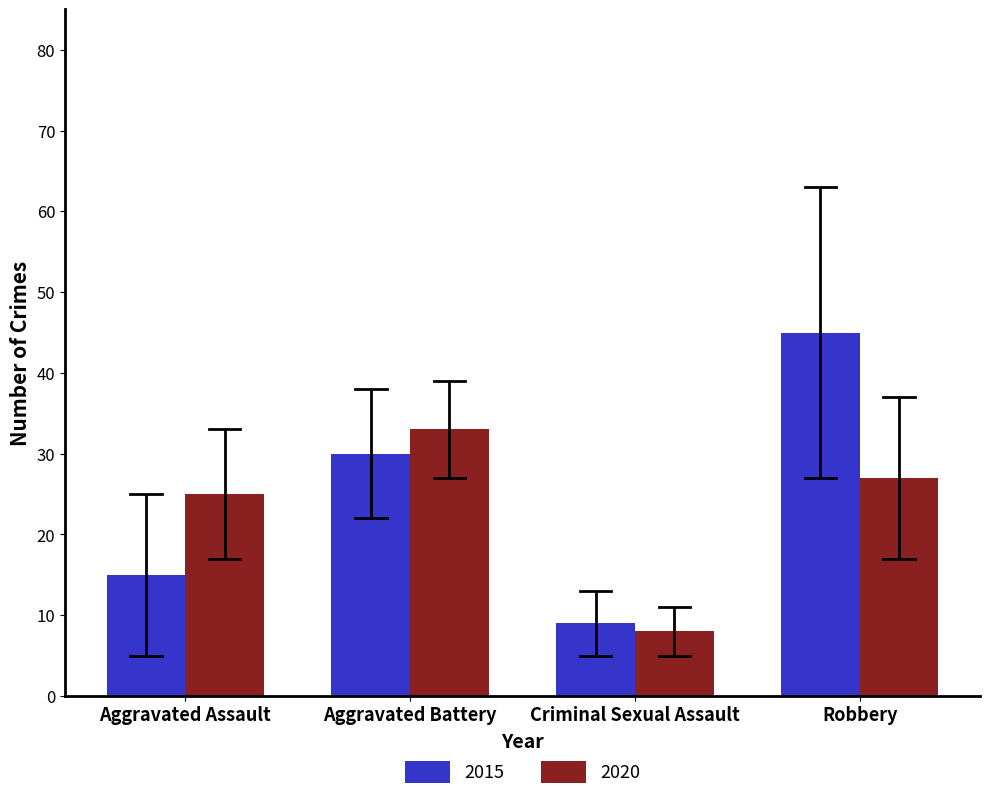

Reading left to right, extract all data points from this chart.

2015: 15	30	9	45
2020: 25	33	8	27